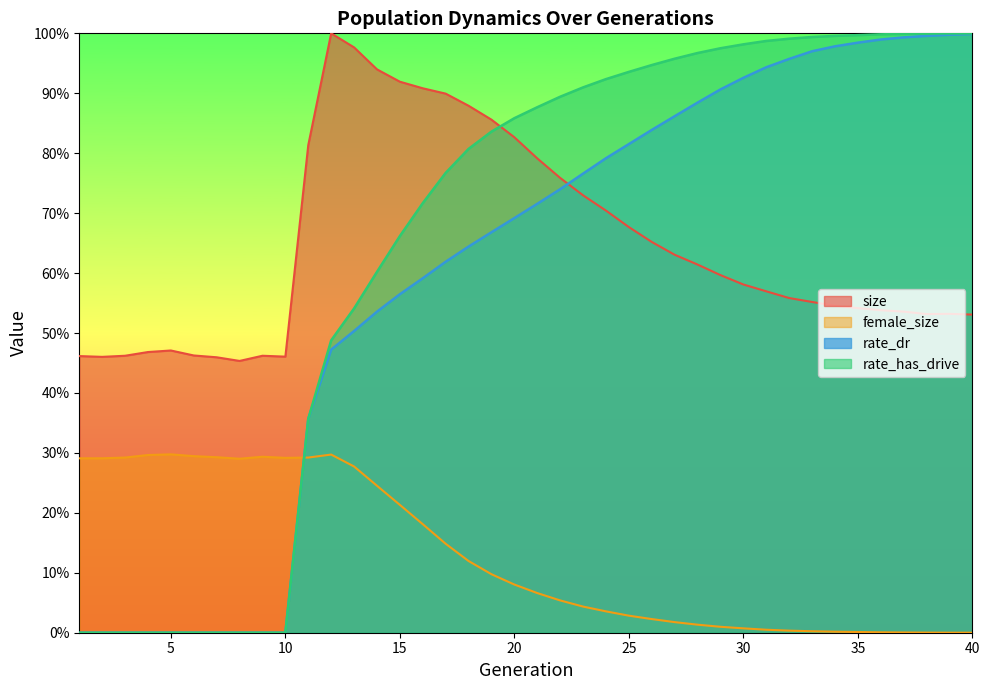

Is it true that female_size equals 0.0 at 28?

False